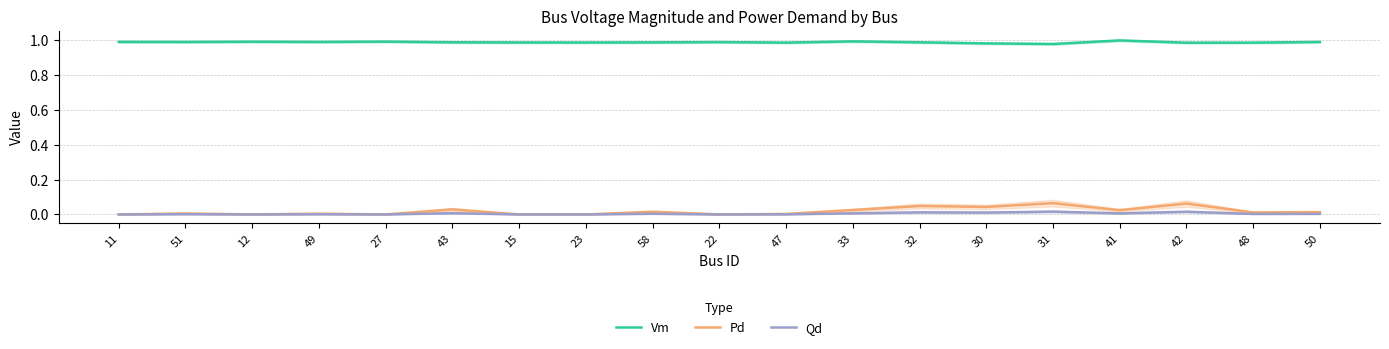

What is the difference between the highest and lowest values at 47?

1.0